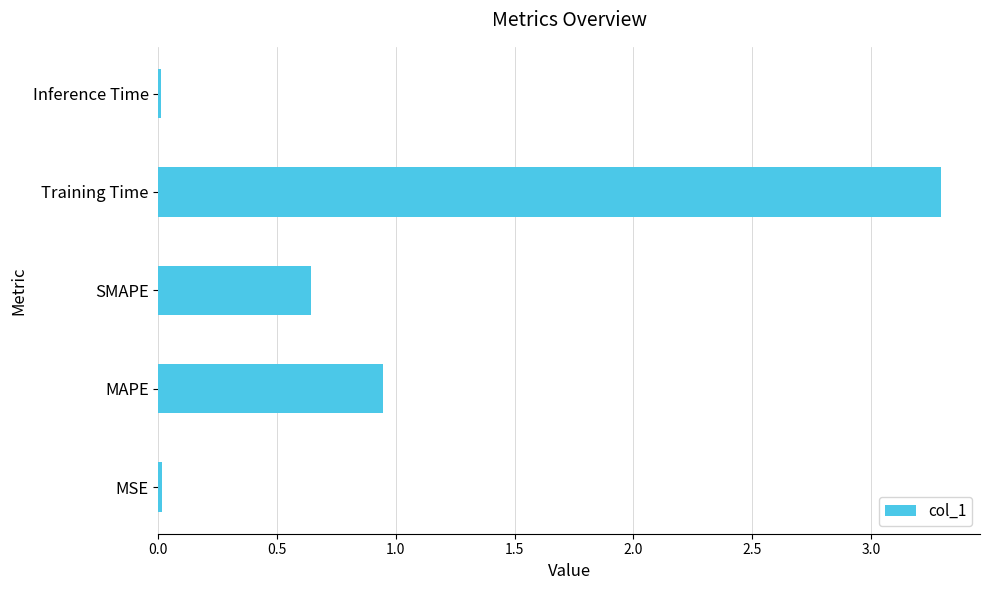

What is the maximum value shown in the chart?

3.3